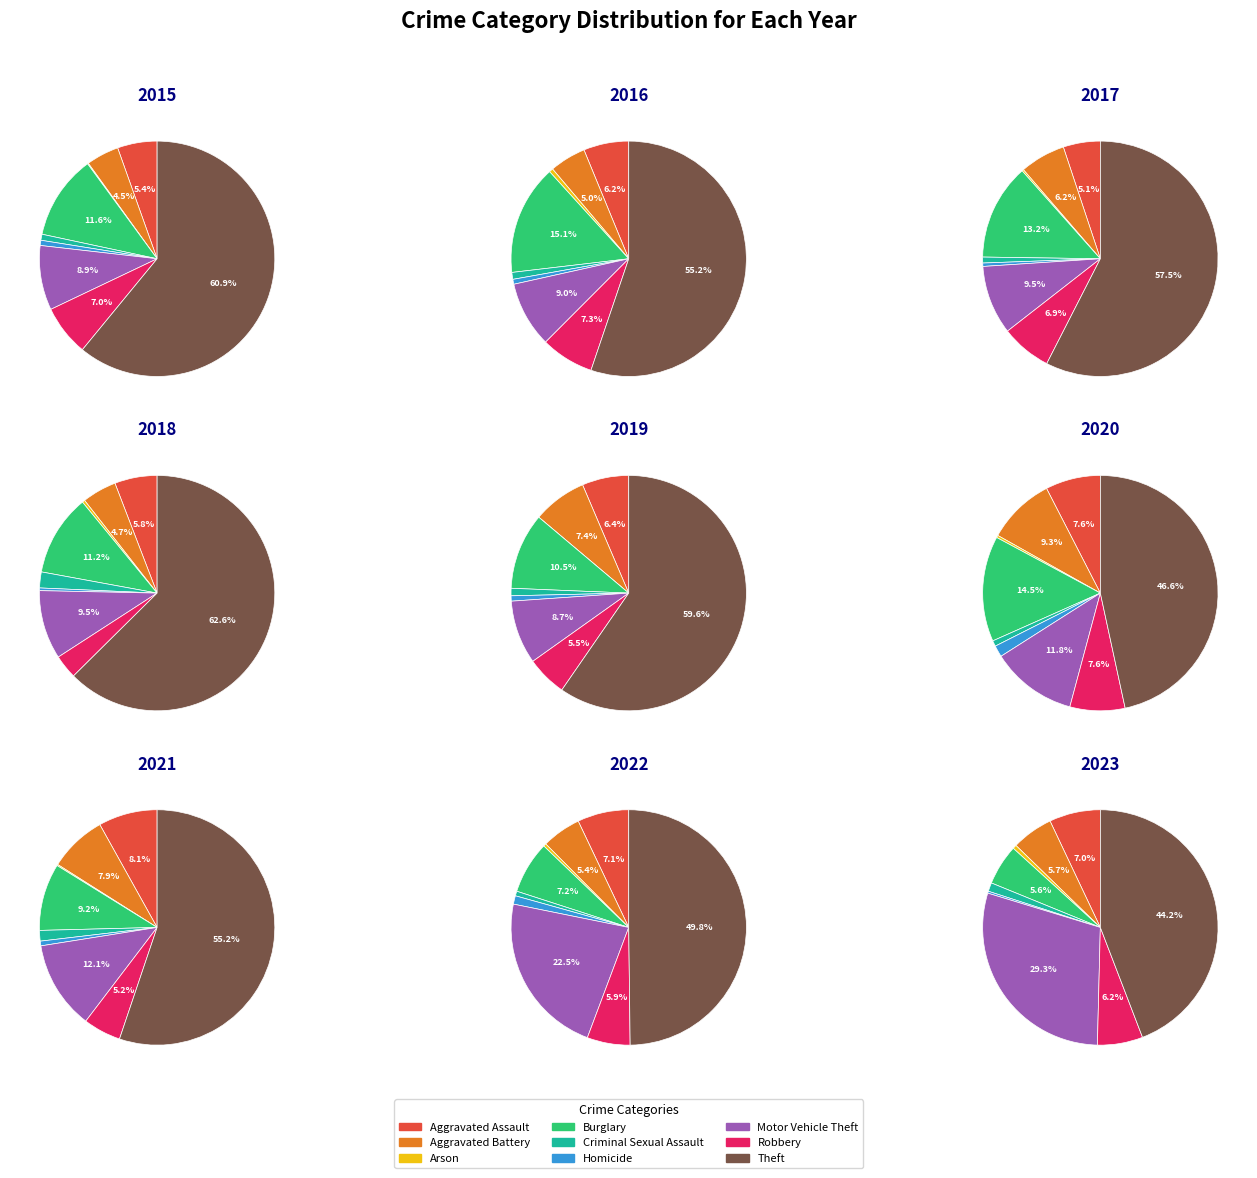

Do Criminal Sexual Assault and Arson together represent more than half of the pie?

No